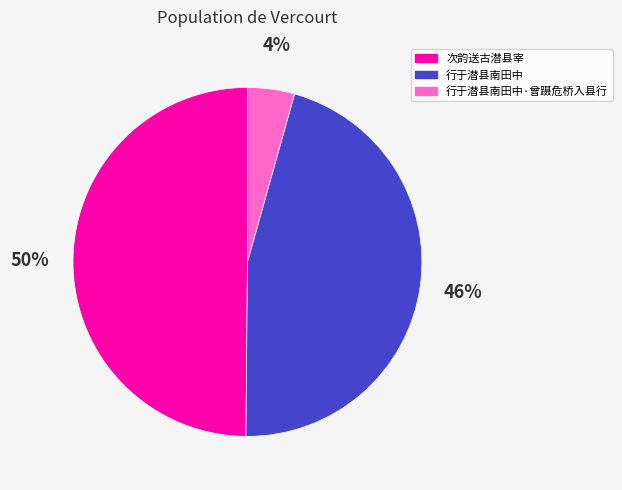

Does any single category account for the majority?

No